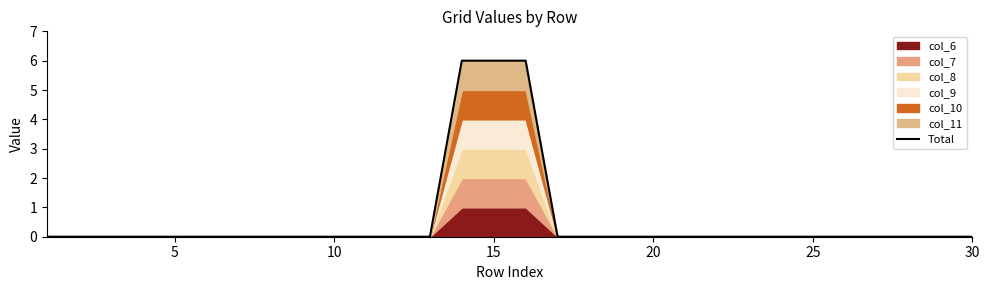

What is the highest value of the Total series?

6